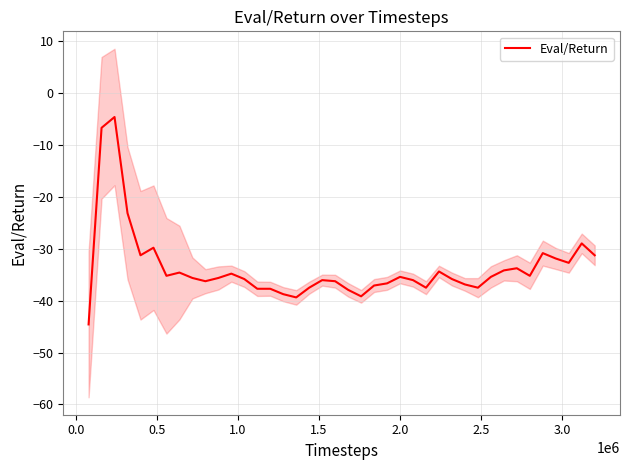

What is the smallest value displayed?

-44.6